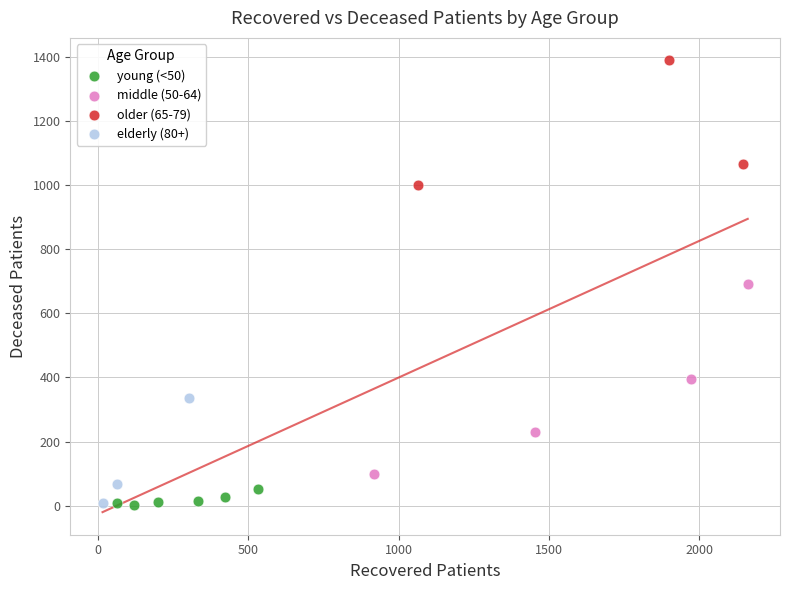

Which series has the largest Y range (max minus min)?

middle (50-64)